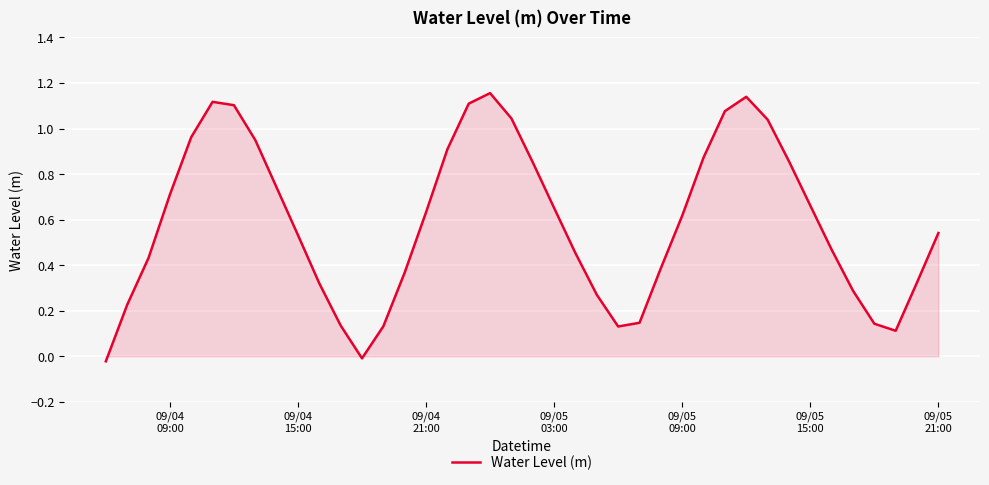

How many distinct data groups are displayed?

1